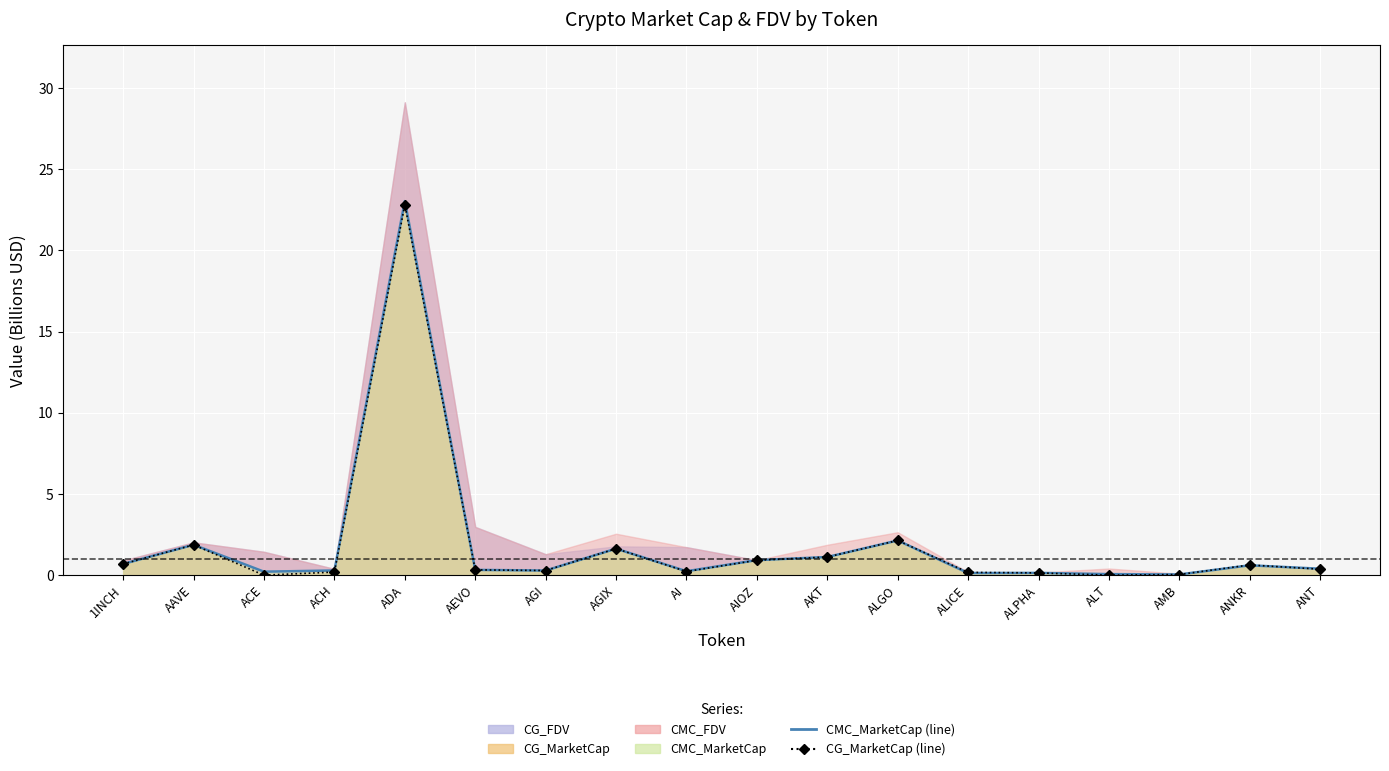

What is the total value across all series at ACE?

0.2